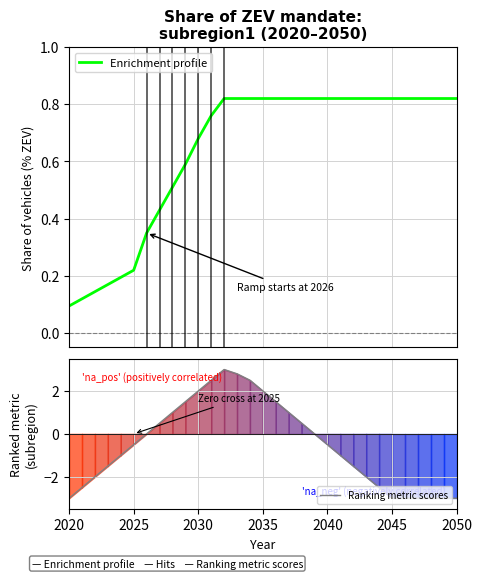

At which label does Enrichment profile reach its minimum?

2020